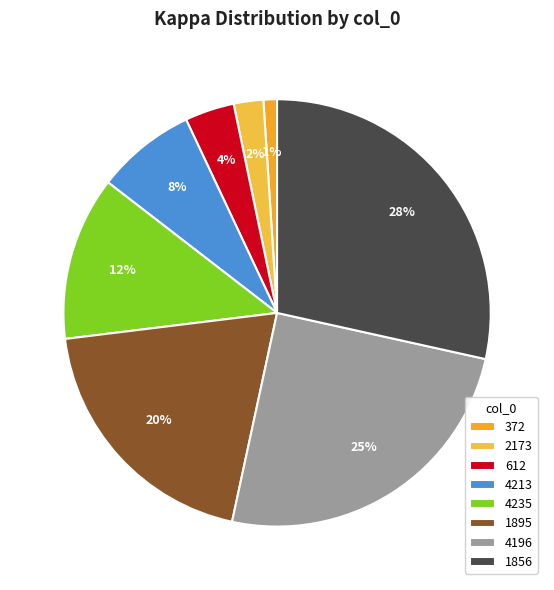

What is the change in value from 612 to 1895?

+3.5